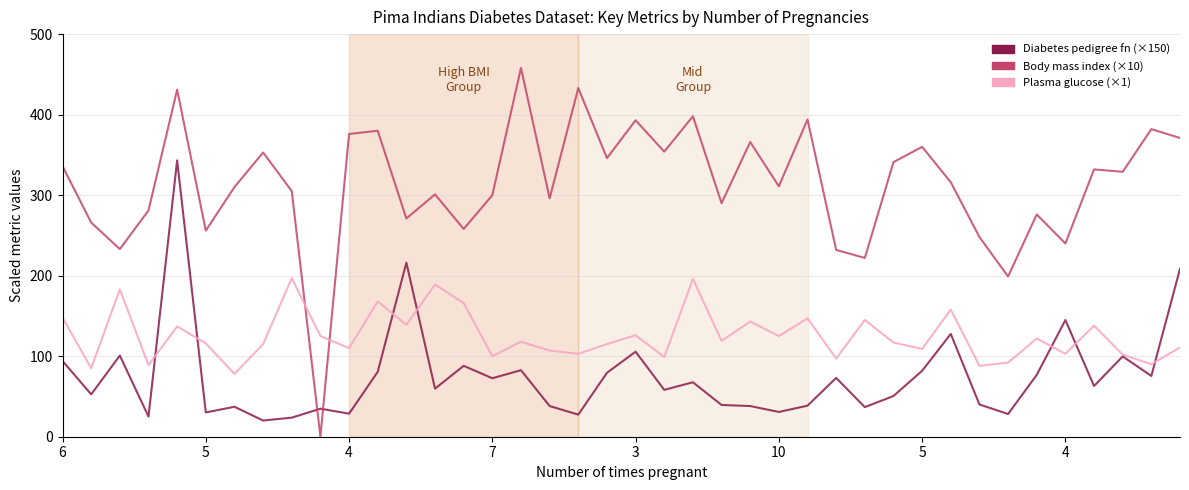

What is the greatest value displayed?

458.0